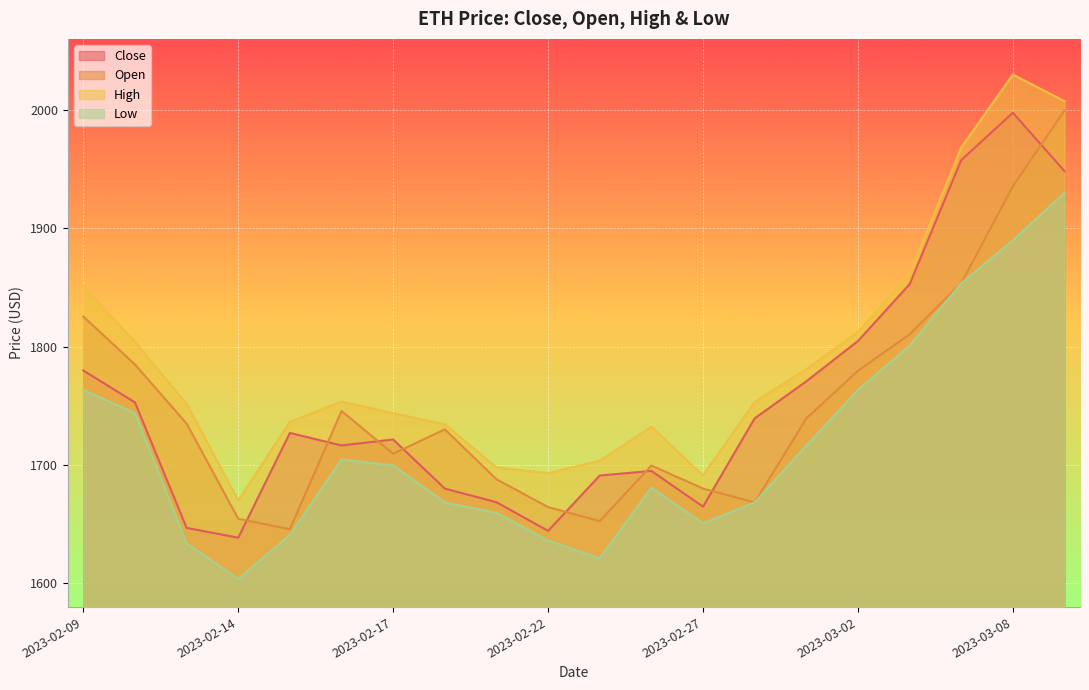

Which category has the lowest value across all series?

2023-02-14